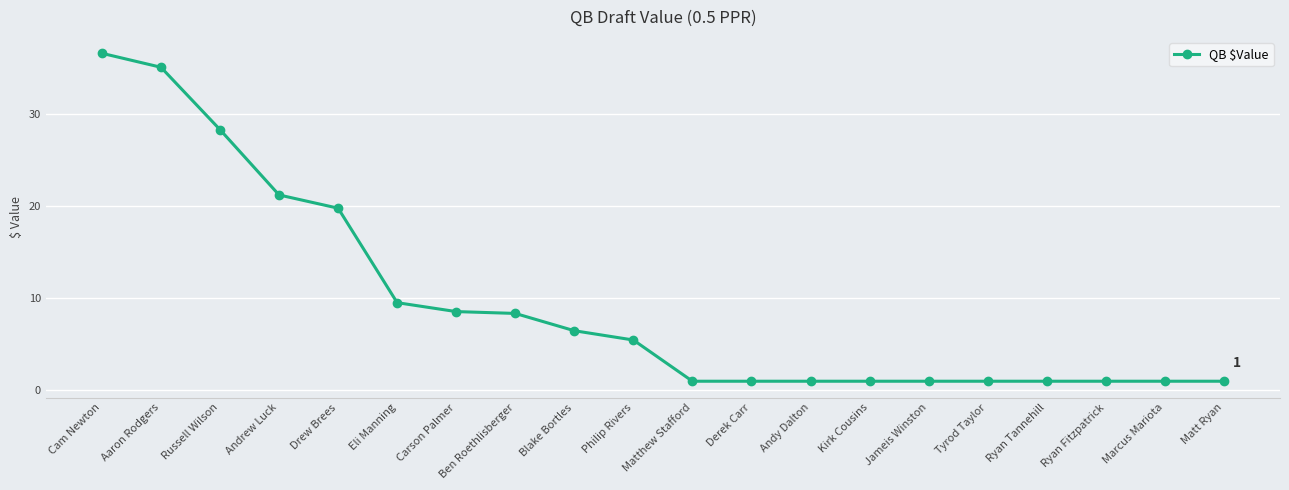

What is the sum of the values at Aaron Rodgers and Eli Manning?

44.7